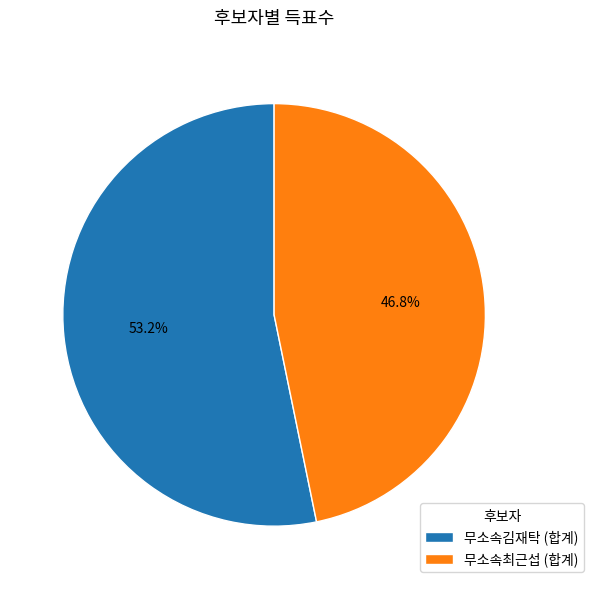

Rank the categories by value from highest to lowest.

무소속김재탁 (합계), 무소속최근섭 (합계)